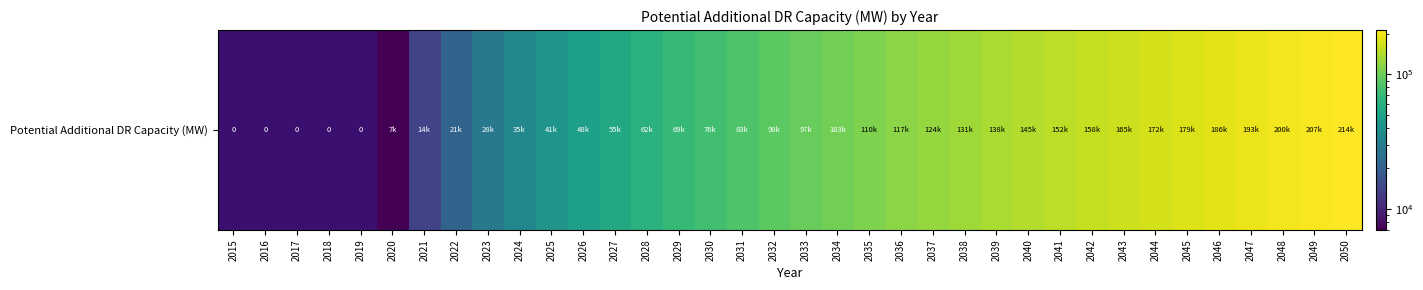

The value at 2038 is 88165.4. True or false?

False